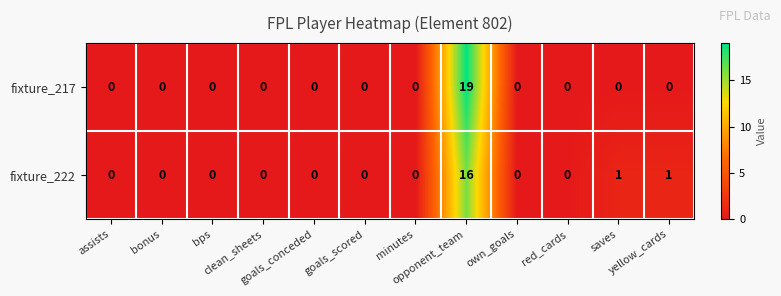

Rank the series by their average value, from highest to lowest.

fixture_217, fixture_222